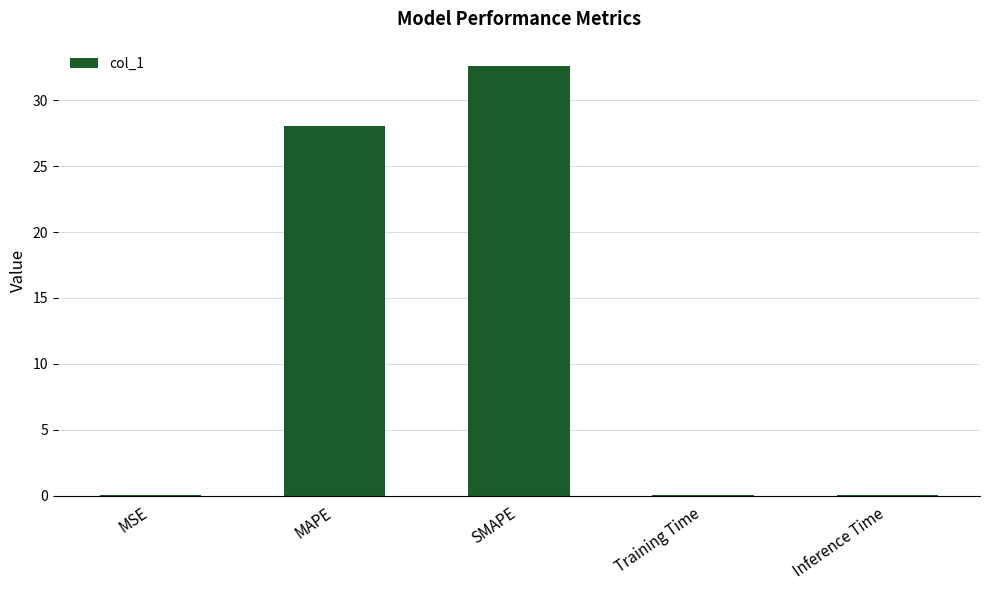

What value does the data have at SMAPE?

32.6